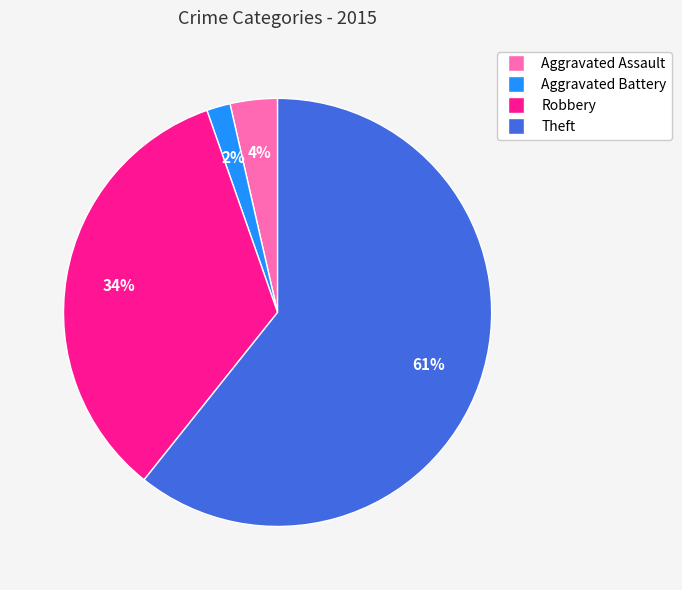

Rank the categories by value from highest to lowest.

Theft, Robbery, Aggravated Assault, Aggravated Battery